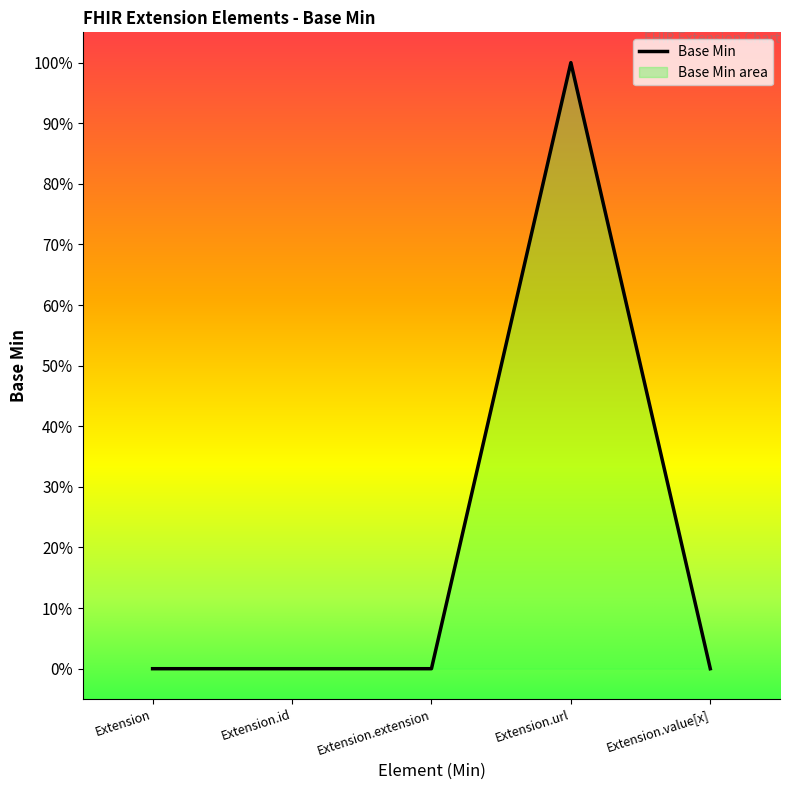

True or false: the data shows 0 at Extension.id.

True